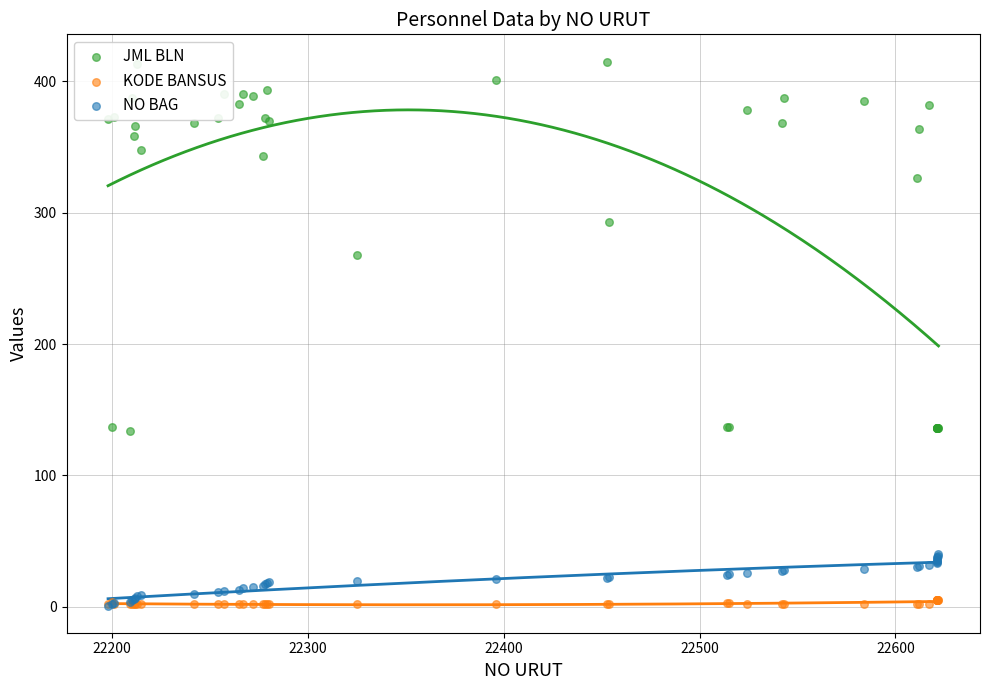

Which series has the widest spread of Y values?

JML BLN